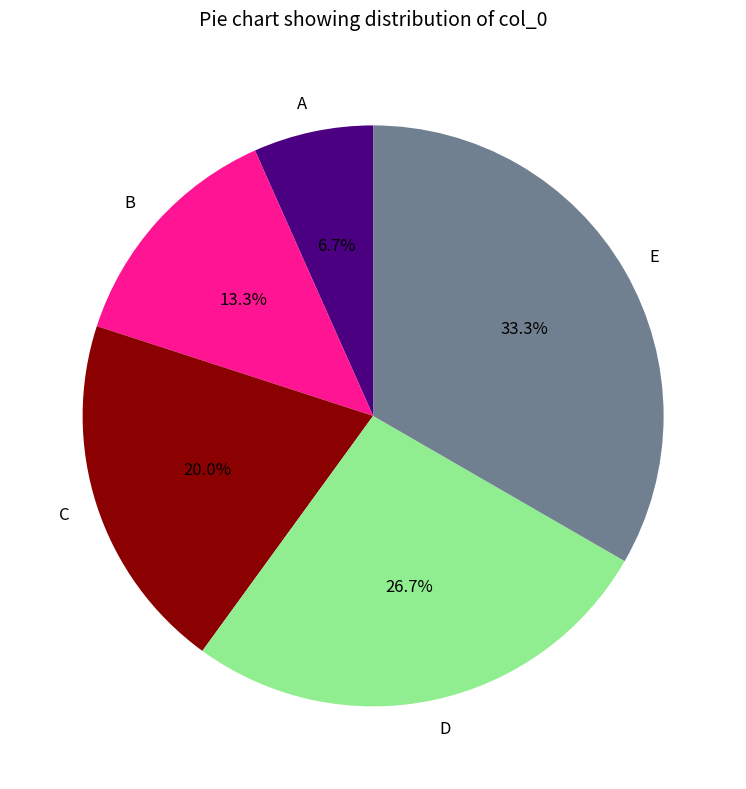

How many segments does this pie chart have?

5